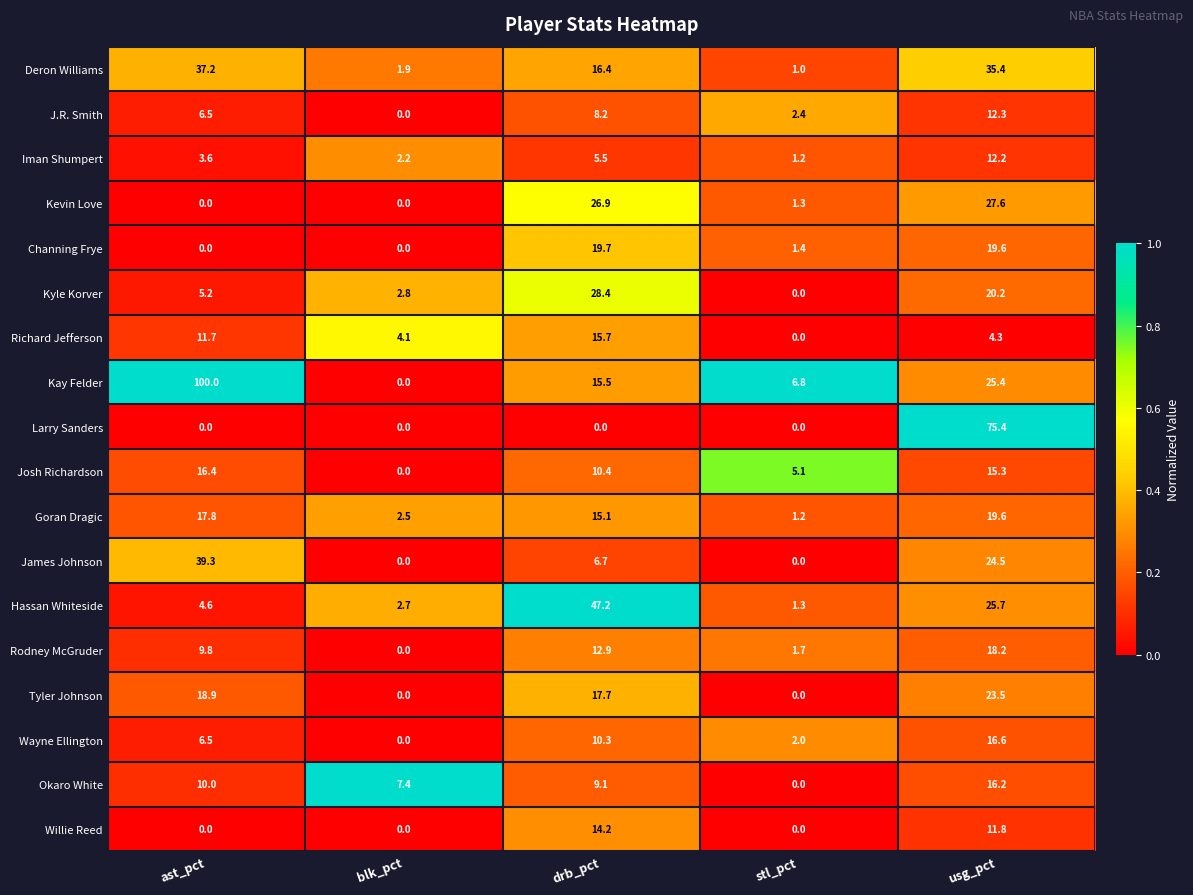

The value of Kay Felder at drb_pct is 22.8. True or false?

False